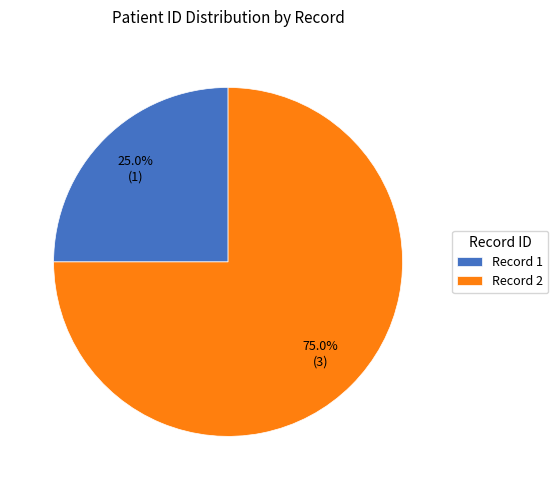

Which slice is the largest?

Record 2